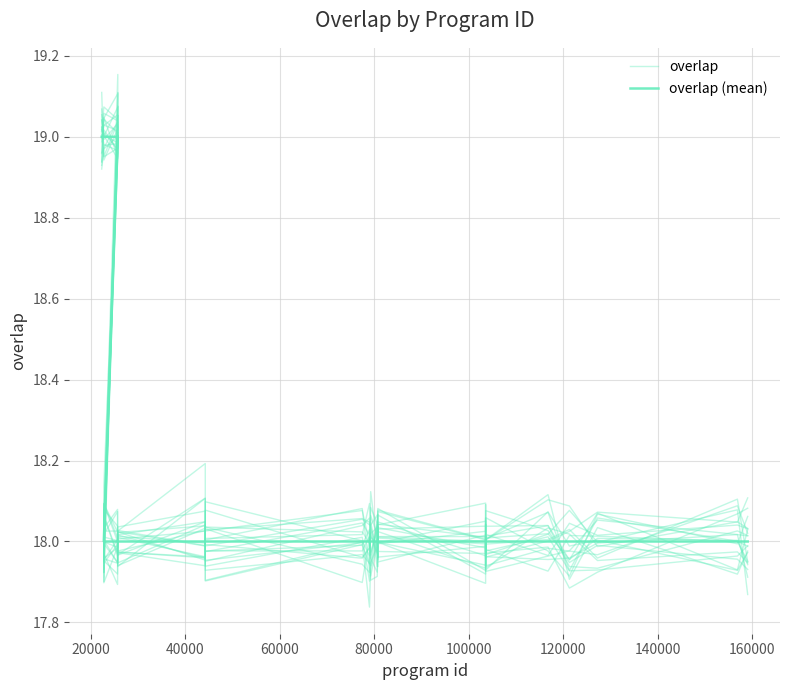

Is the value of overlap (mean) at 100000 greater than the value of overlap at 80000?

Yes